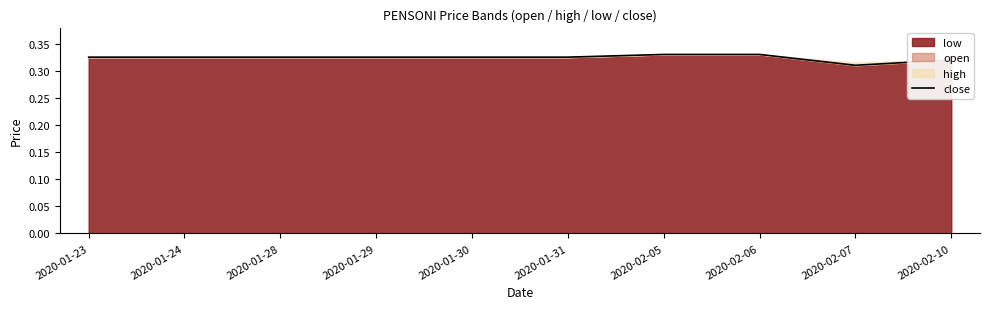

Which has a higher value, 2020-01-24 or 2020-01-31?

2020-01-24